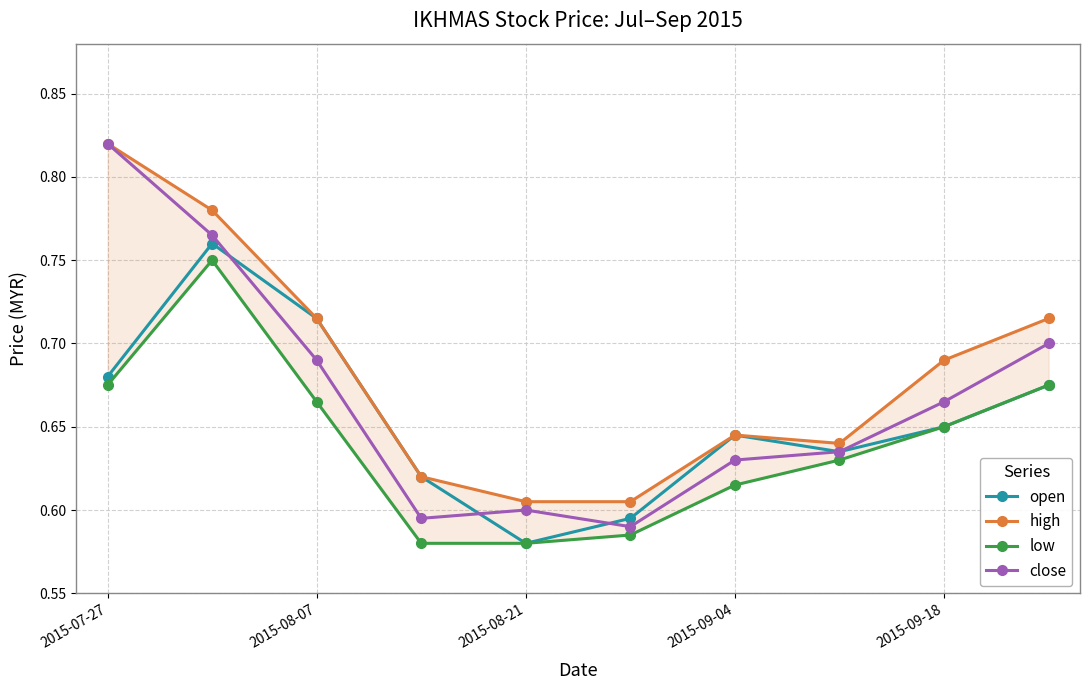

True or false: high and close cross at least once.

False